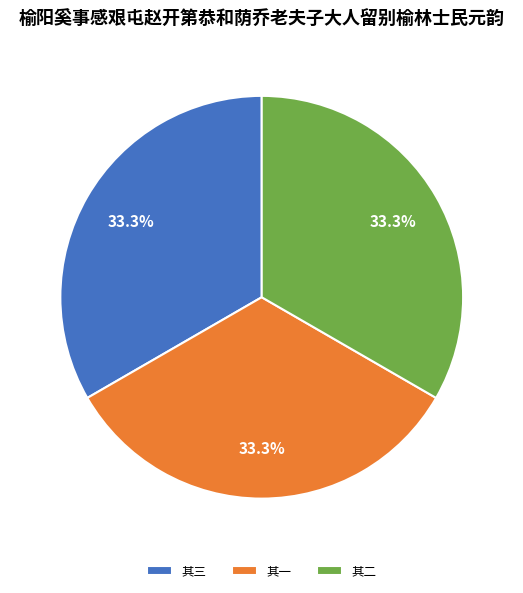

Is there a majority slice in this chart?

No